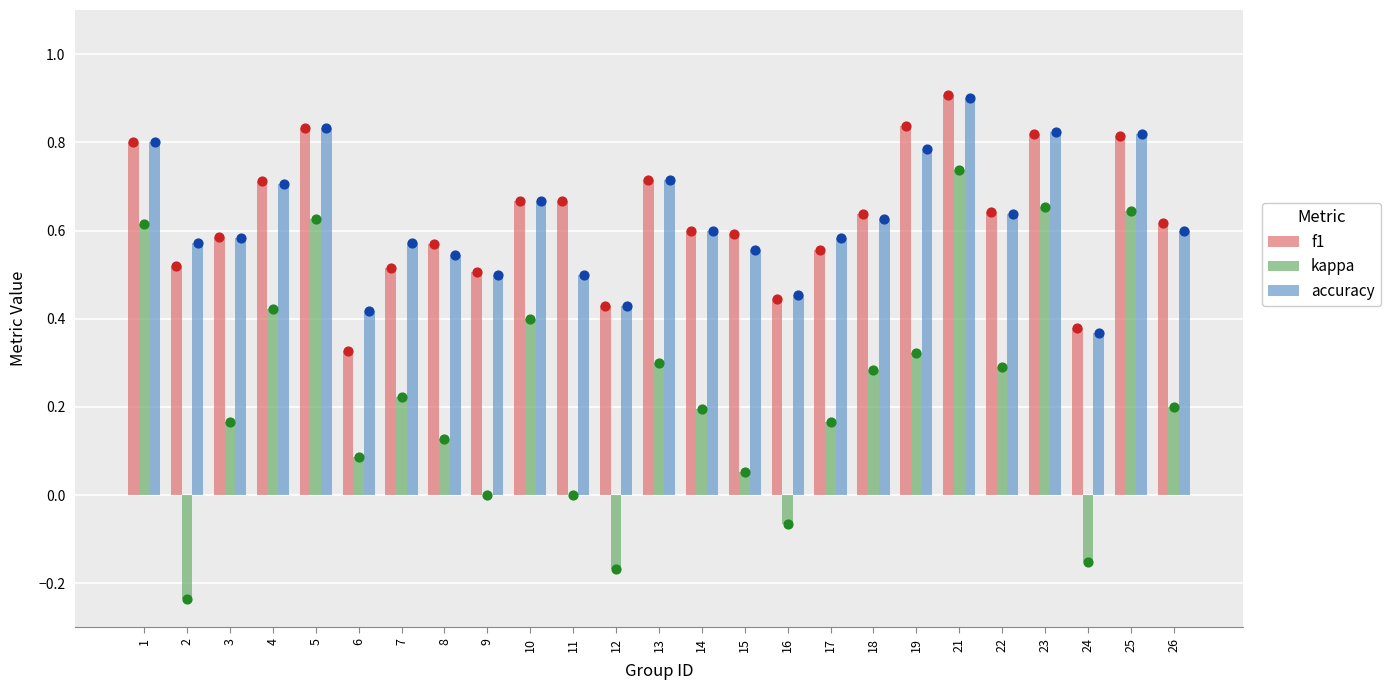

What are all the series names shown in the legend?

f1, kappa, accuracy